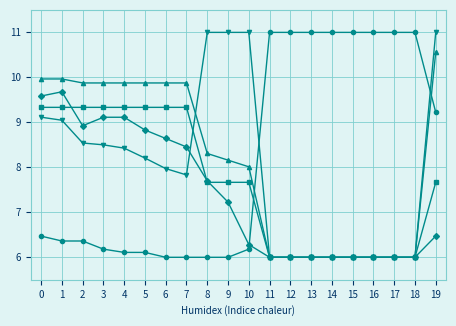

What is the smallest value displayed?

6.0